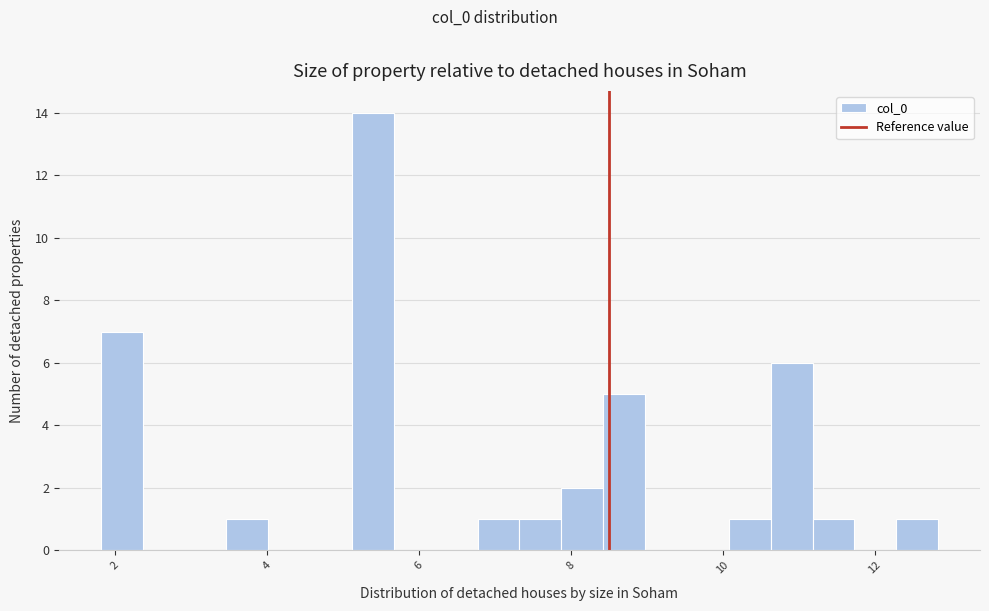

Around what value on the x-axis is the tallest bar? Give the approximate position of its centre, as read against the axis.

5.4